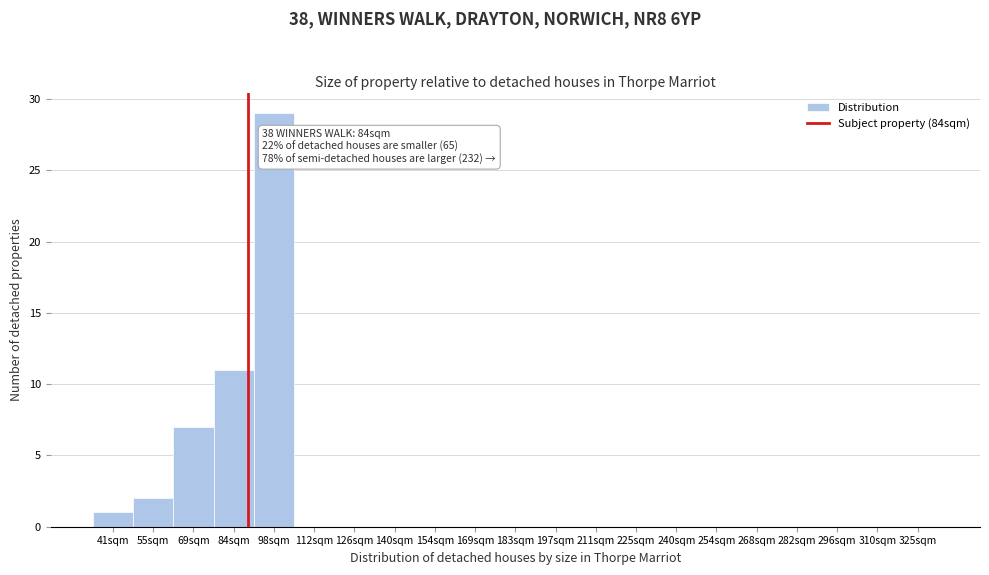

Reading left to right, what are all the values shown in this chart?

41sqm=1	55sqm=2	69sqm=7	84sqm=11	98sqm=29	112sqm=0	126sqm=0	140sqm=0	154sqm=0	169sqm=0	183sqm=0	197sqm=0	211sqm=0	225sqm=0	240sqm=0	254sqm=0	268sqm=0	282sqm=0	296sqm=0	310sqm=0	325sqm=0